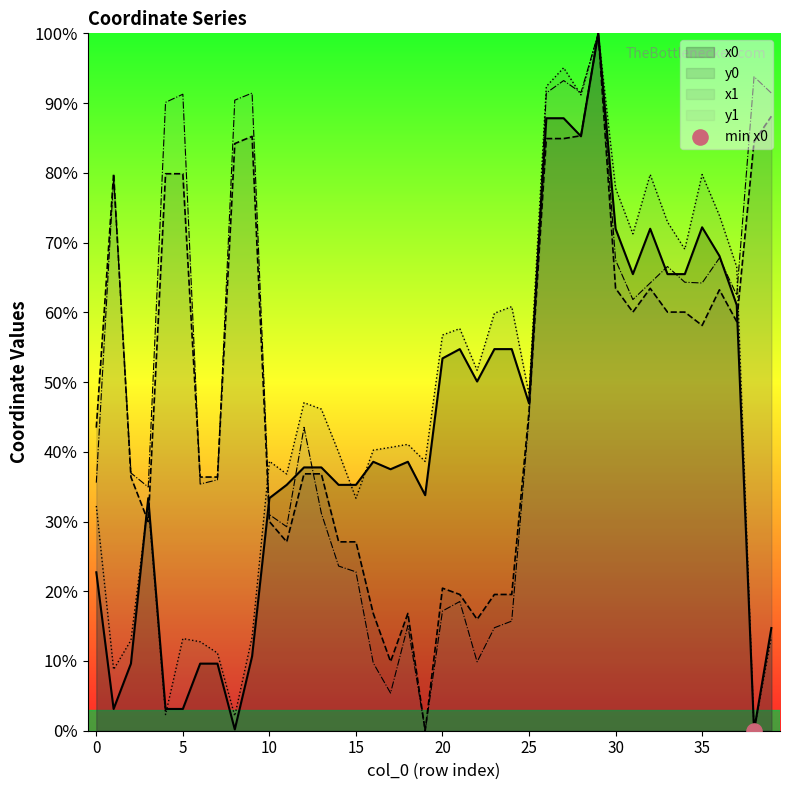

At how many categories does at least one series exceed 6?

40